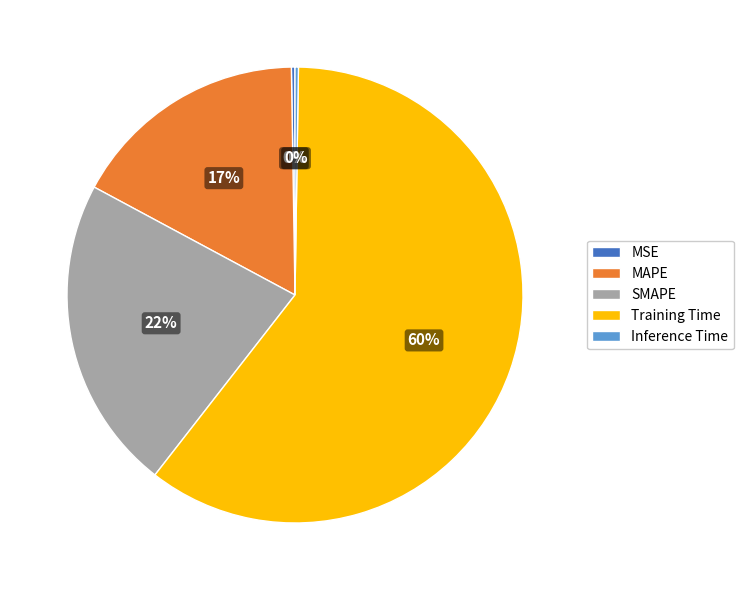

To the nearest percent, what is the average slice percentage?

20%